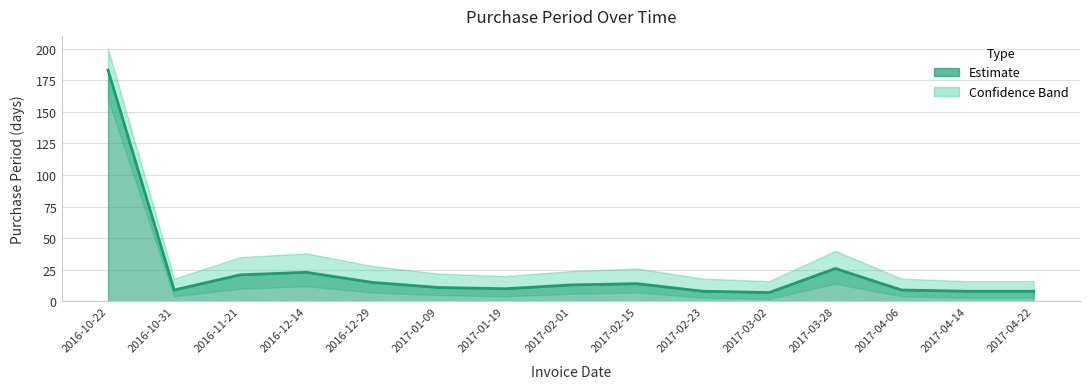

At which label does the data first exceed 11?

2016-10-22